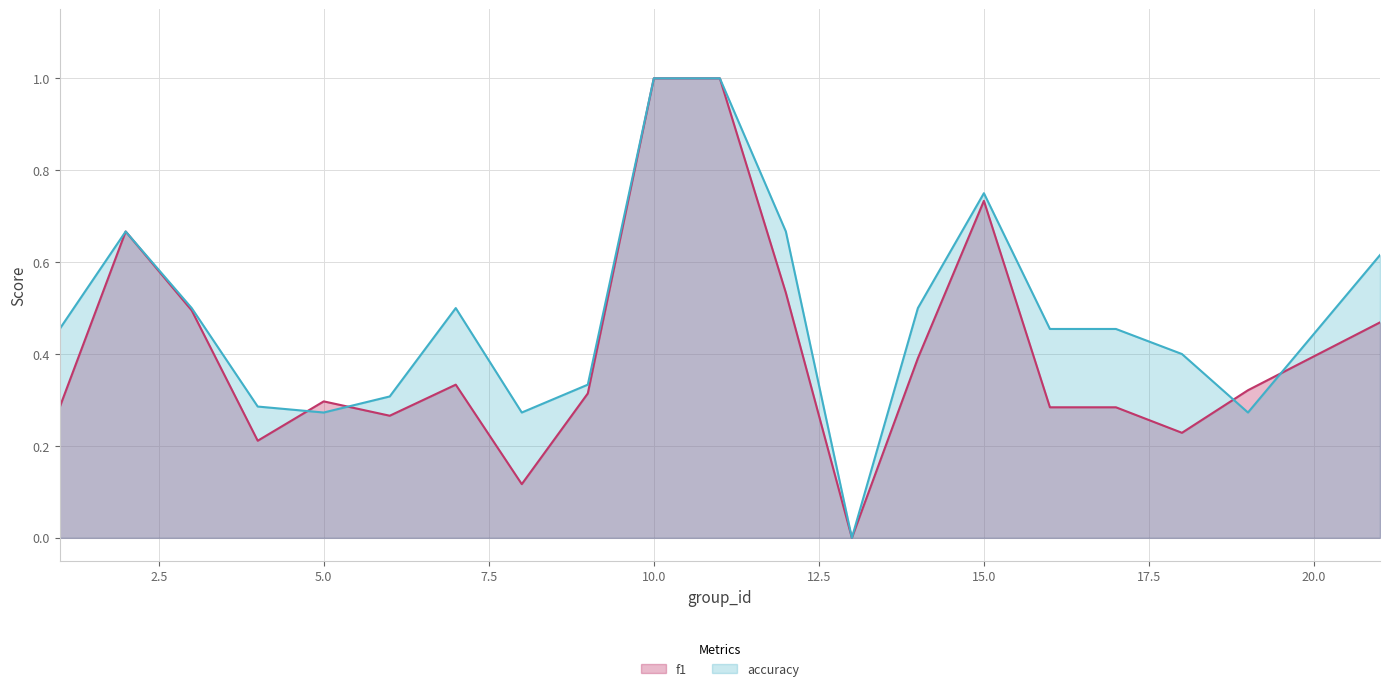

List the series in order of their overall mean, lowest first.

f1, accuracy